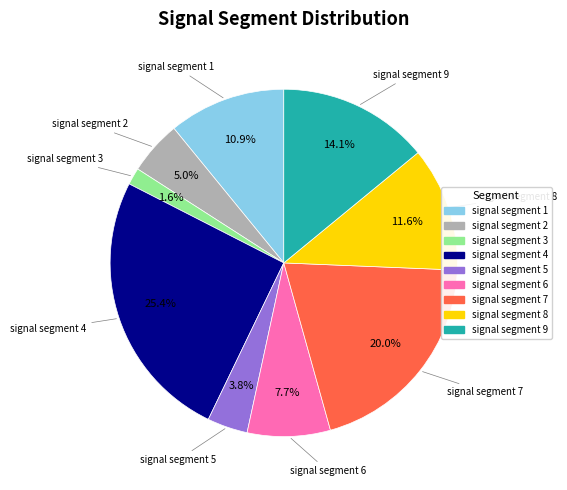

How much of the chart is everything except signal segment 1?

89.1%